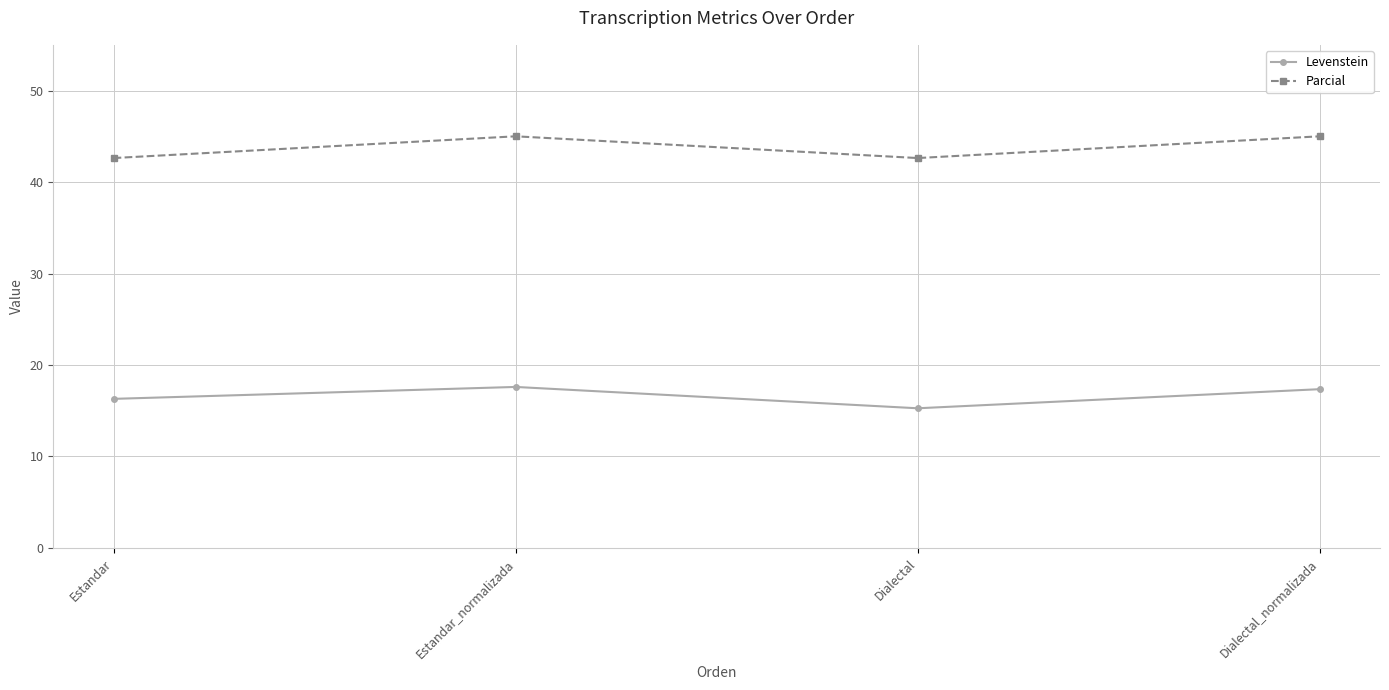

How many interior local peaks does the Levenstein series have?

1